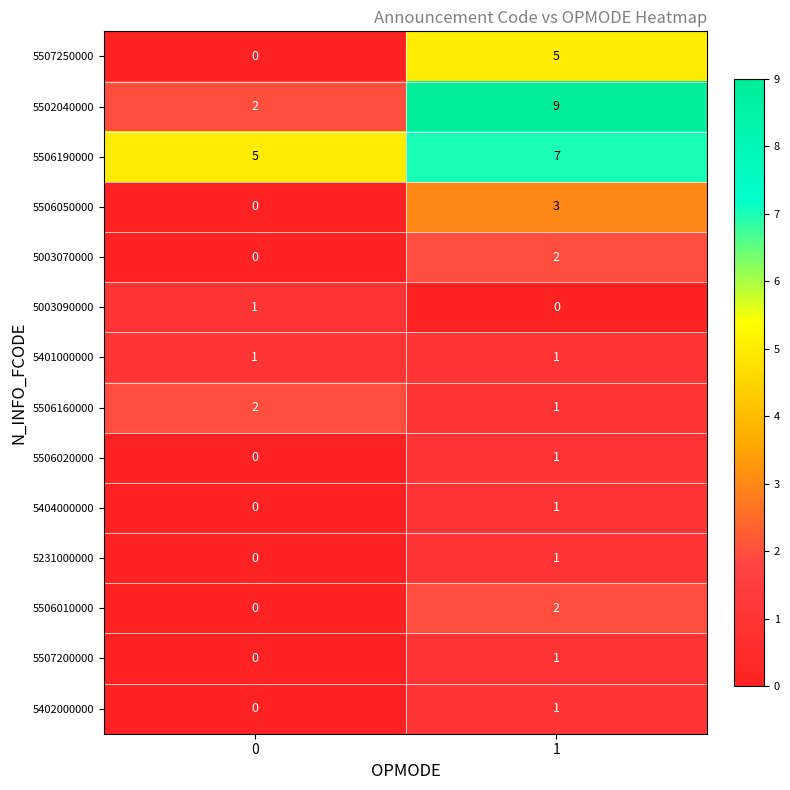

At which category does the chart reach its peak across all series?

1